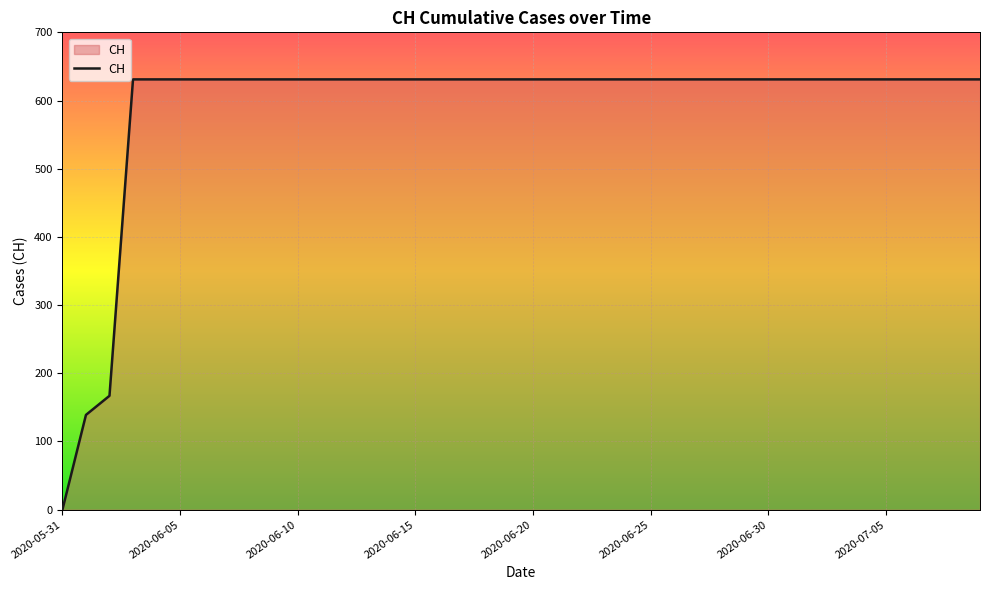

What is the greatest value displayed?

631